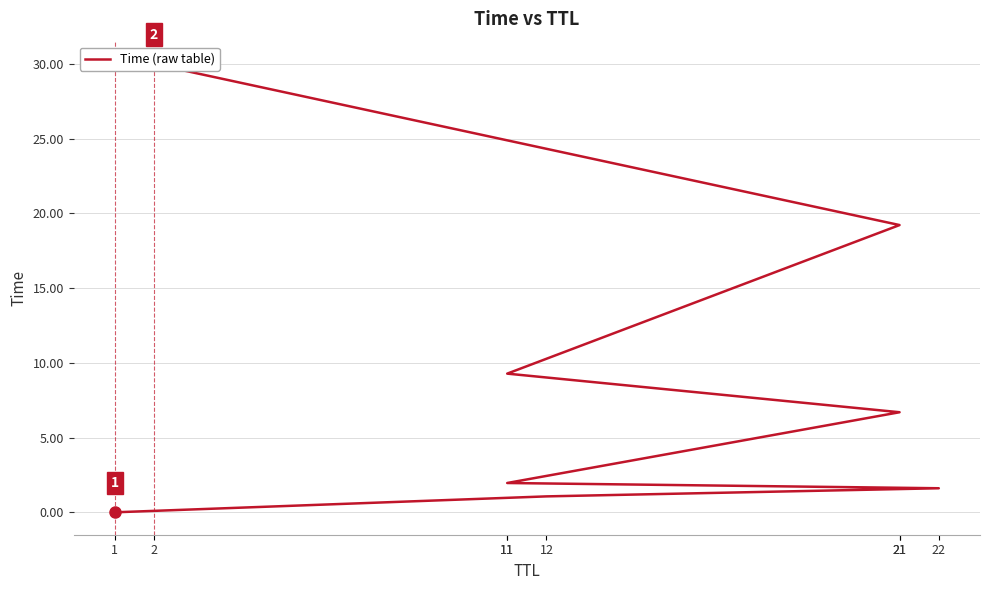

How many lines are shown in the chart?

1